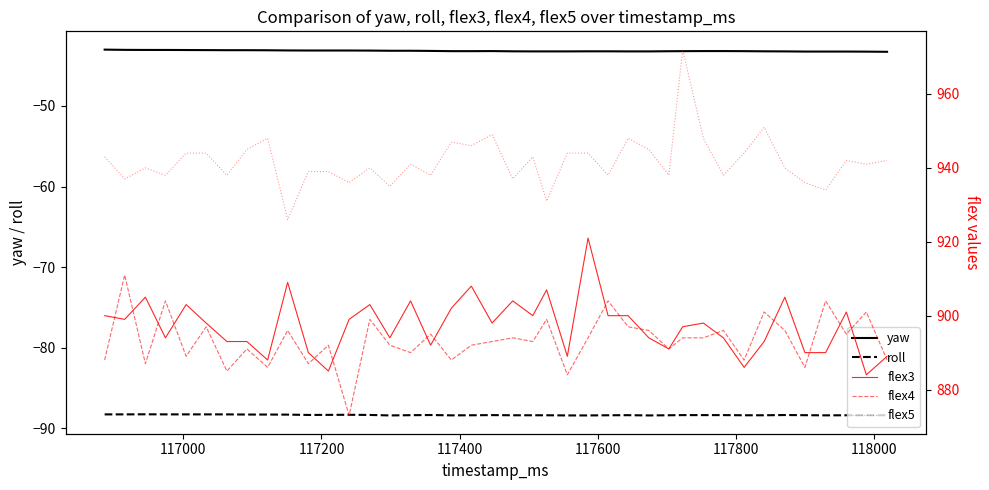

True or false: yaw and roll intersect in this chart.

False